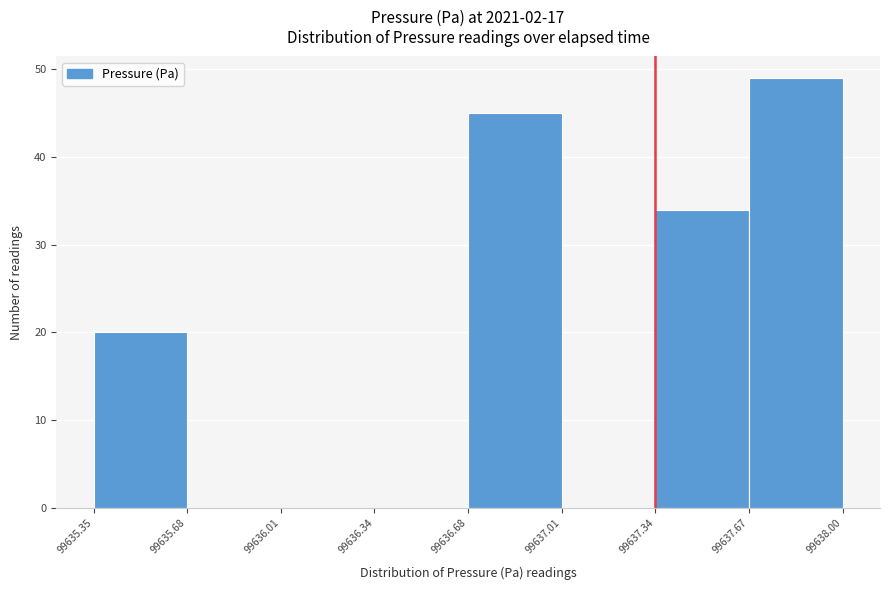

What is the height of the bar covering 99637.34 to 99637.67 on the x-axis? The values are not printed on the chart, so give them approximately, as read against the axis.

34